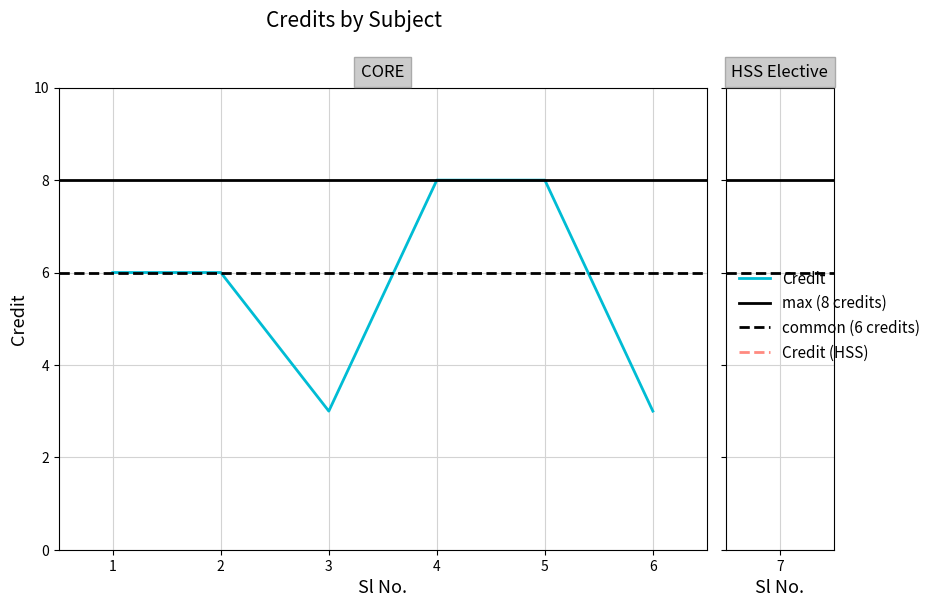

Which has a higher value, 4 or 2?

4